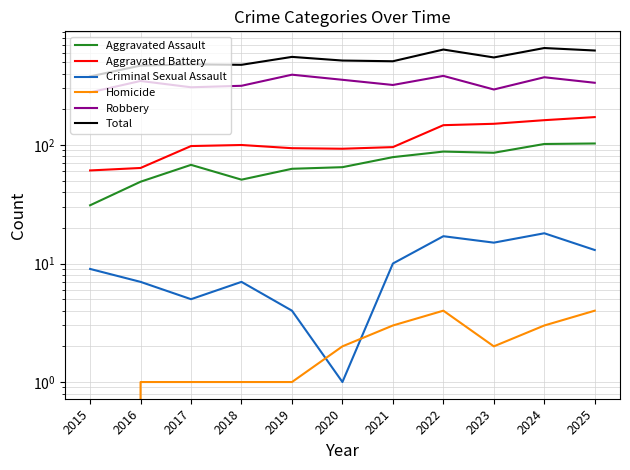

True or false: Aggravated Battery has a value of 64 at 2016.

True